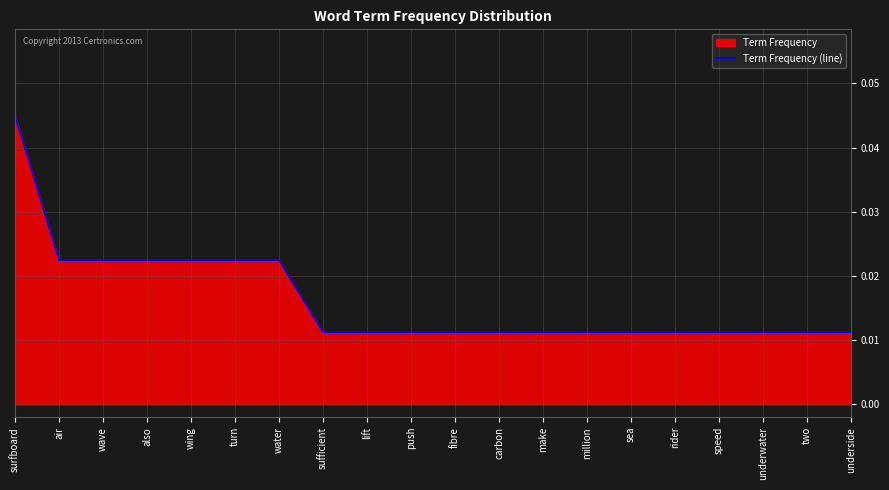

True or false: the data shows 0.0 at million.

False